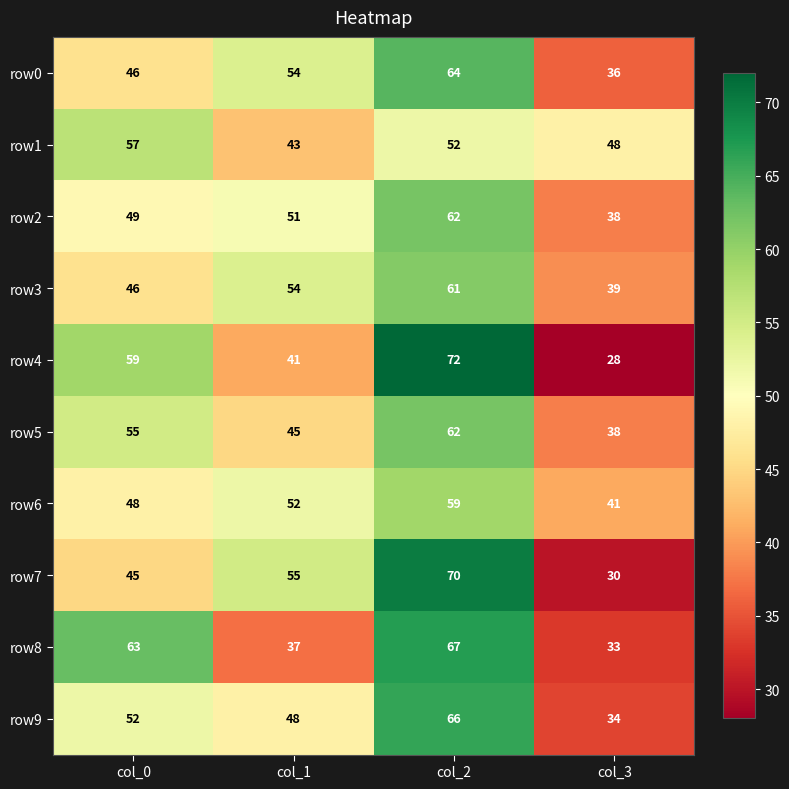

Where does the row1 series first go above 52?

col_0